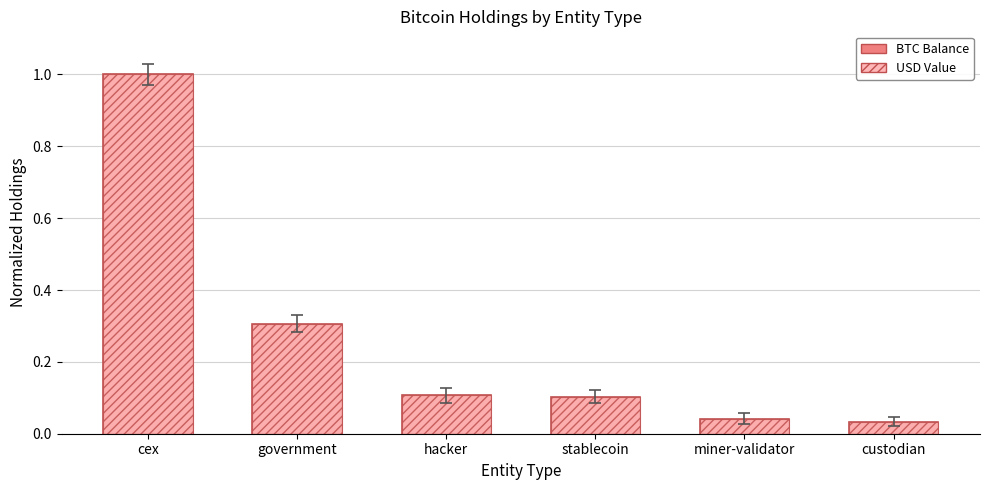

Is the value of USD Value (normalized) at hacker greater than the value of BTC Balance (normalized) at hacker?

No